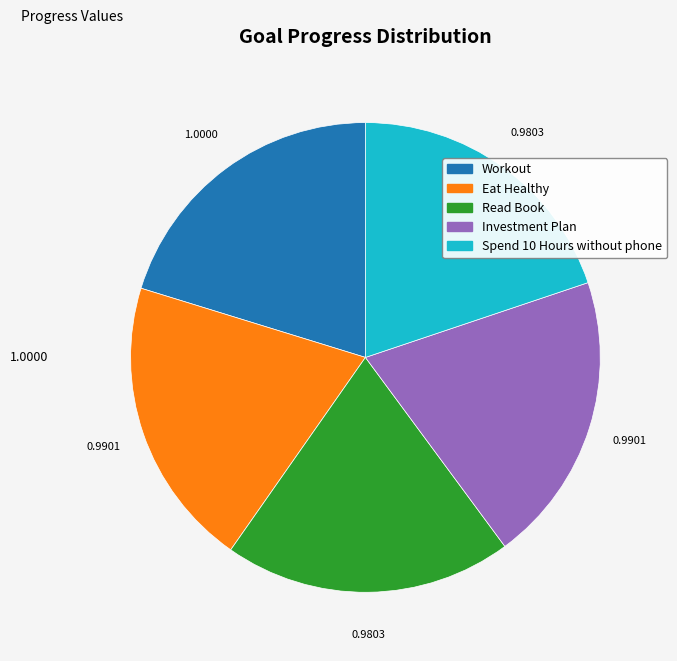

Is there a majority slice in this chart?

No